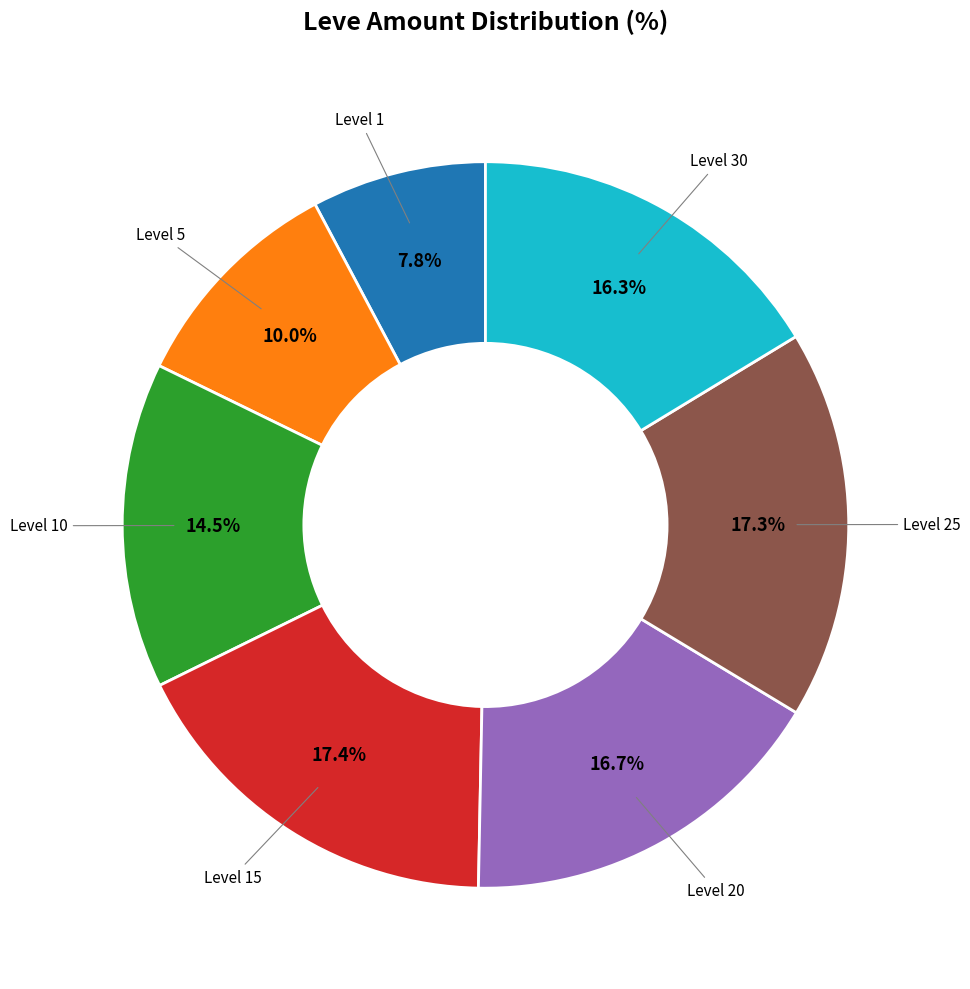

Is there any slice that represents more than half of the pie?

No